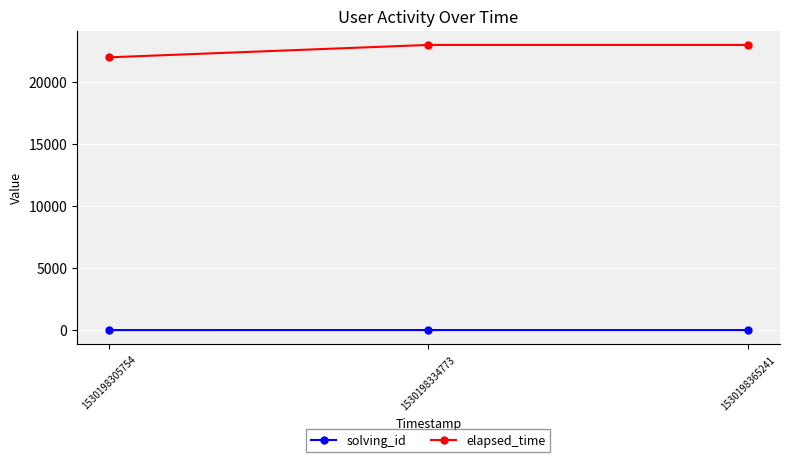

At 1530198305754, list the series in order from largest to smallest.

elapsed_time, solving_id